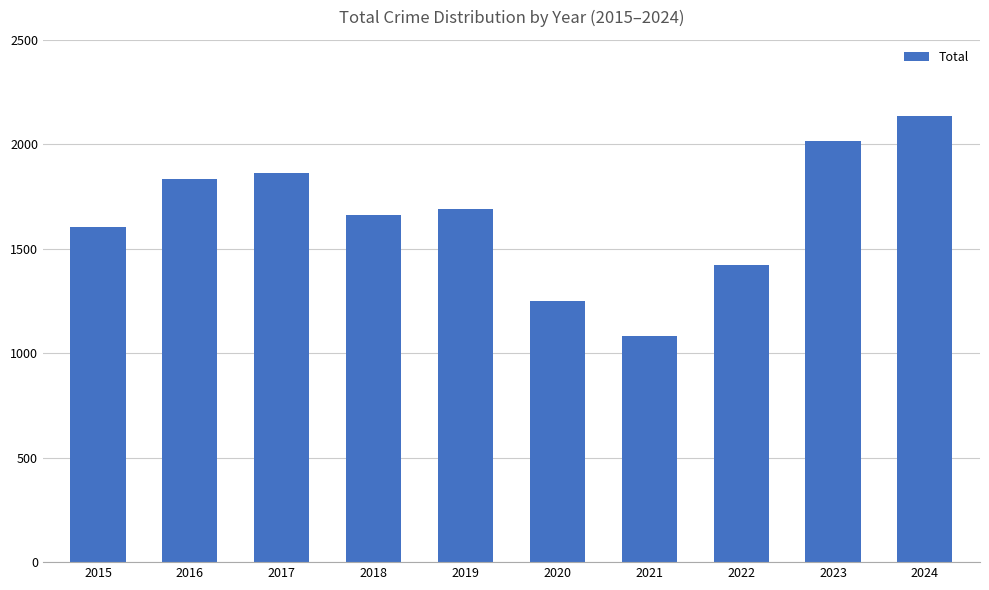

Which category has the lowest value across all series?

2021